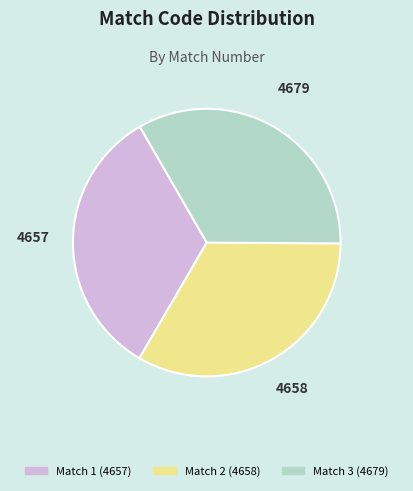

Is there a majority slice in this chart?

No